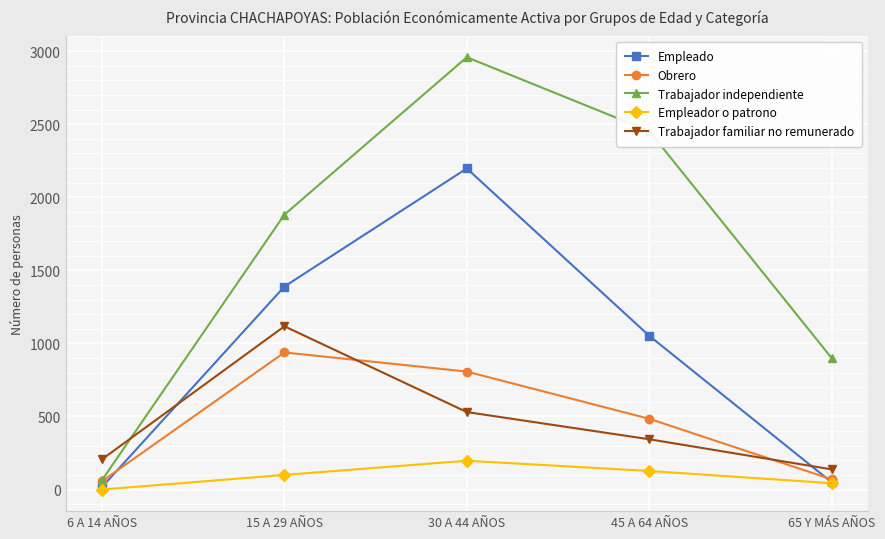

What are all the series names shown in the legend?

Empleado, Obrero, Trabajador independiente, Empleador o patrono, Trabajador familiar no remunerado